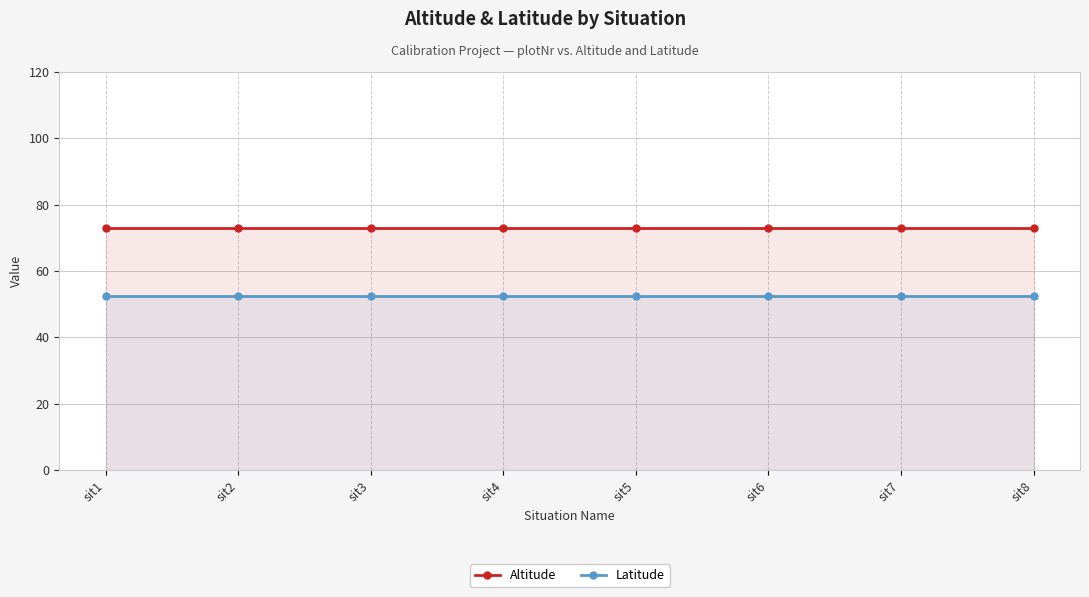

What is the difference between the highest and lowest values at sit8?

20.5